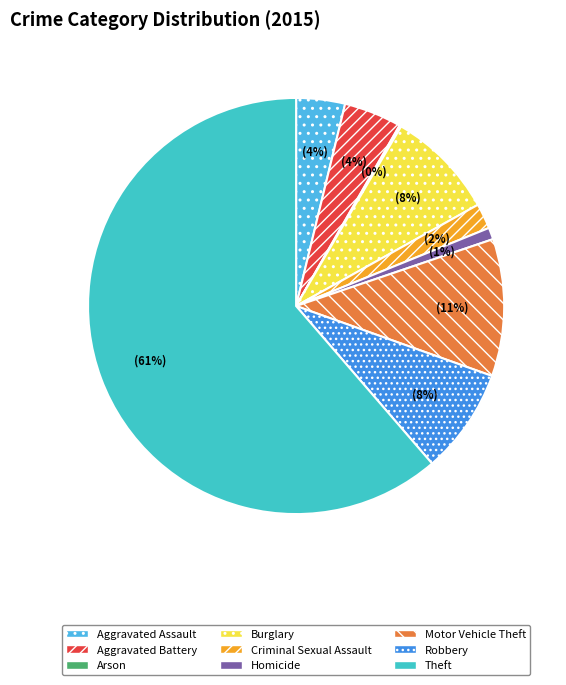

To the nearest percent, what is the combined percentage of Aggravated Battery and Criminal Sexual Assault?

6%